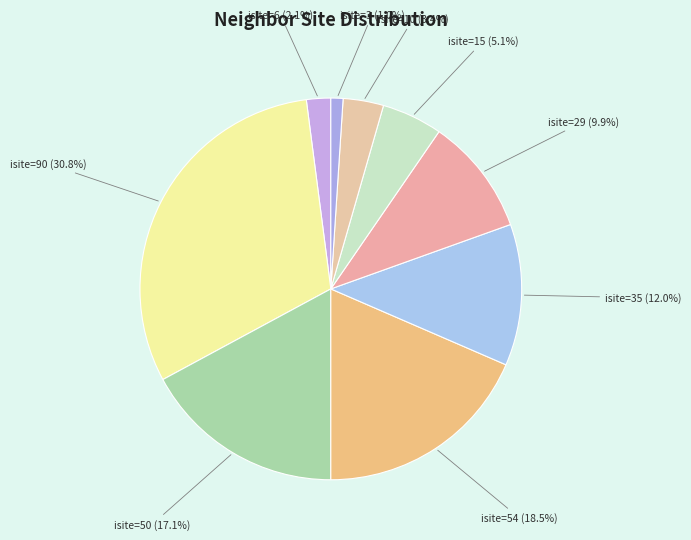

Approximately how many times larger is the value at isite=3 compared to isite=10?

0.3